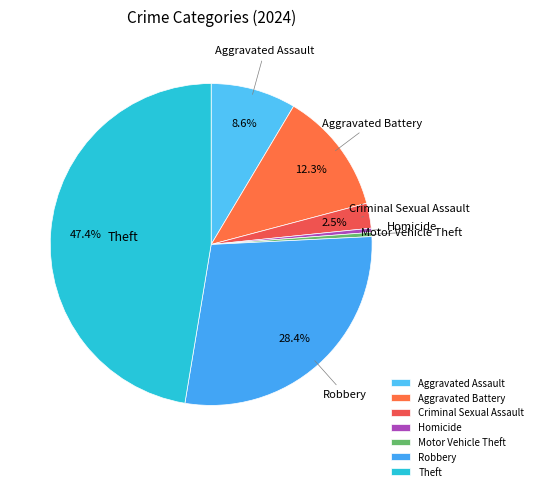

Which slice is the largest?

Theft